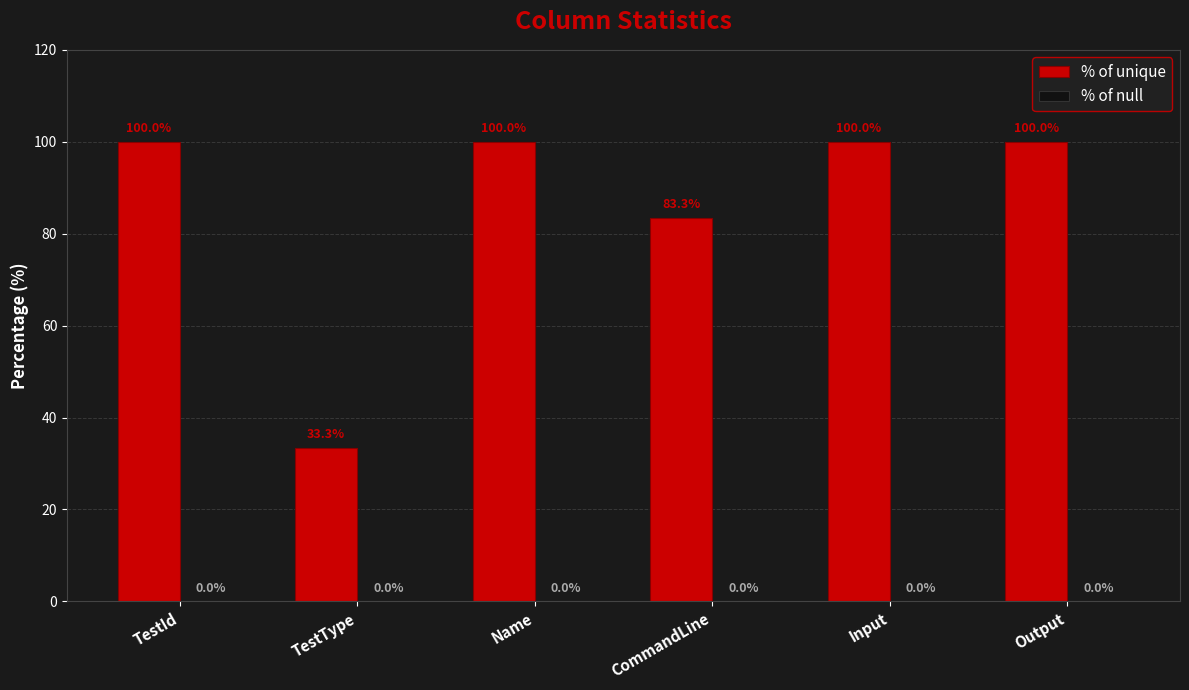

Is it true that the value at TestId is 100.0?

True